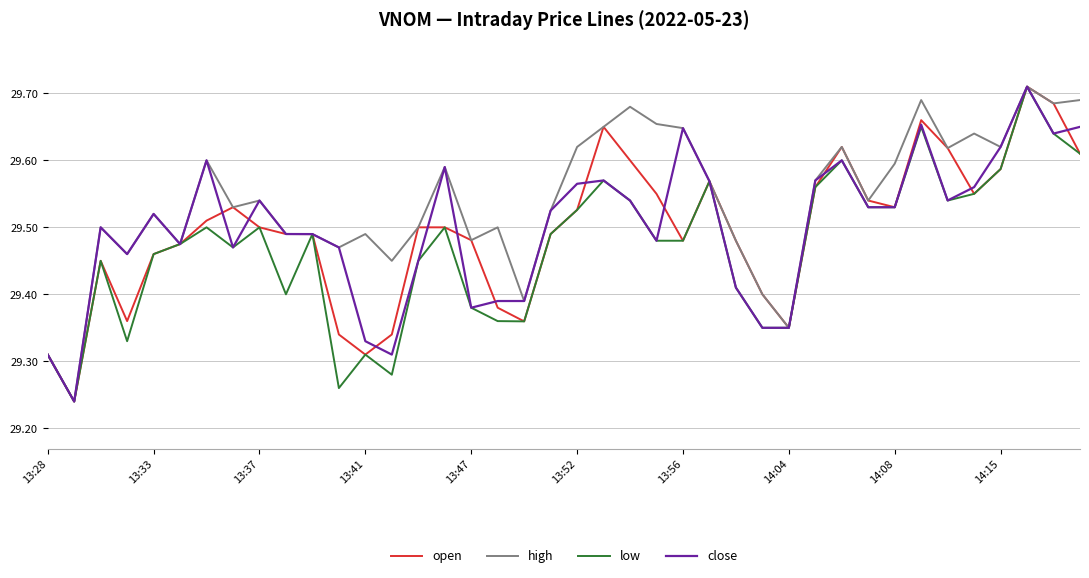

Which series has the largest total across all categories?

high